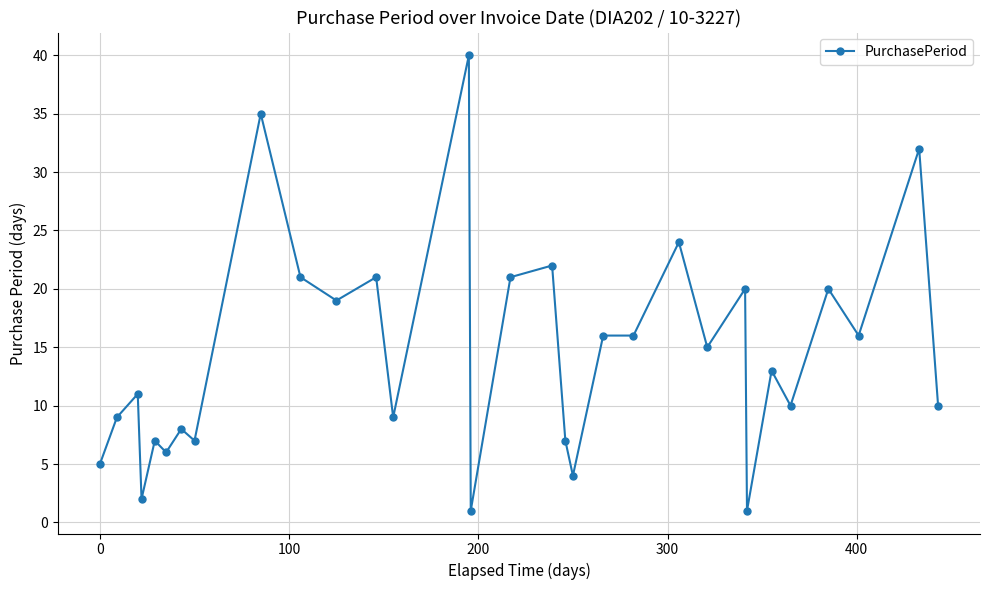

What is the value of the 3rd point from the left?

11